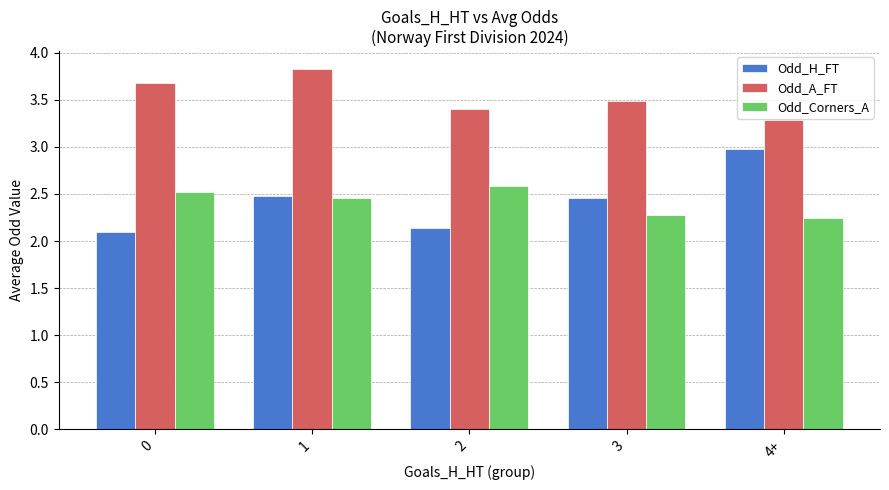

Rank the series at 2 from lowest to highest value.

Odd_H_FT, Odd_Corners_A, Odd_A_FT